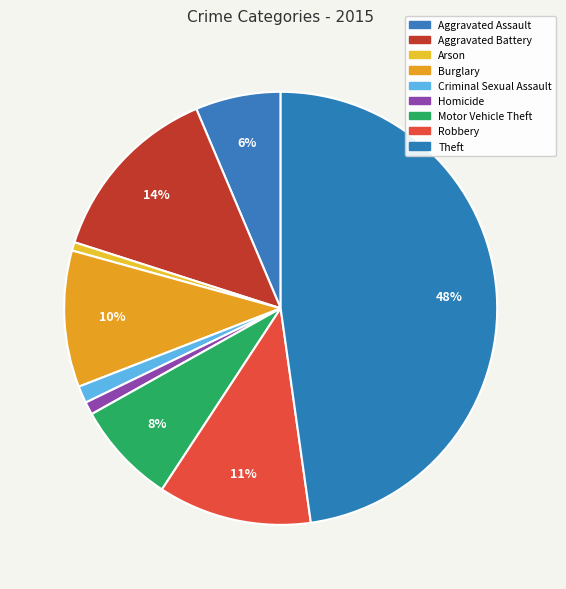

Combined, what portion of the pie is Homicide and Motor Vehicle Theft?

8.6%